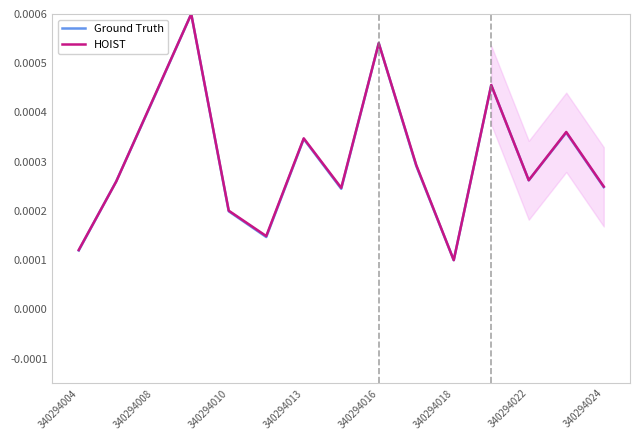

Which category has the lowest value in the Ground Truth series?

340294018